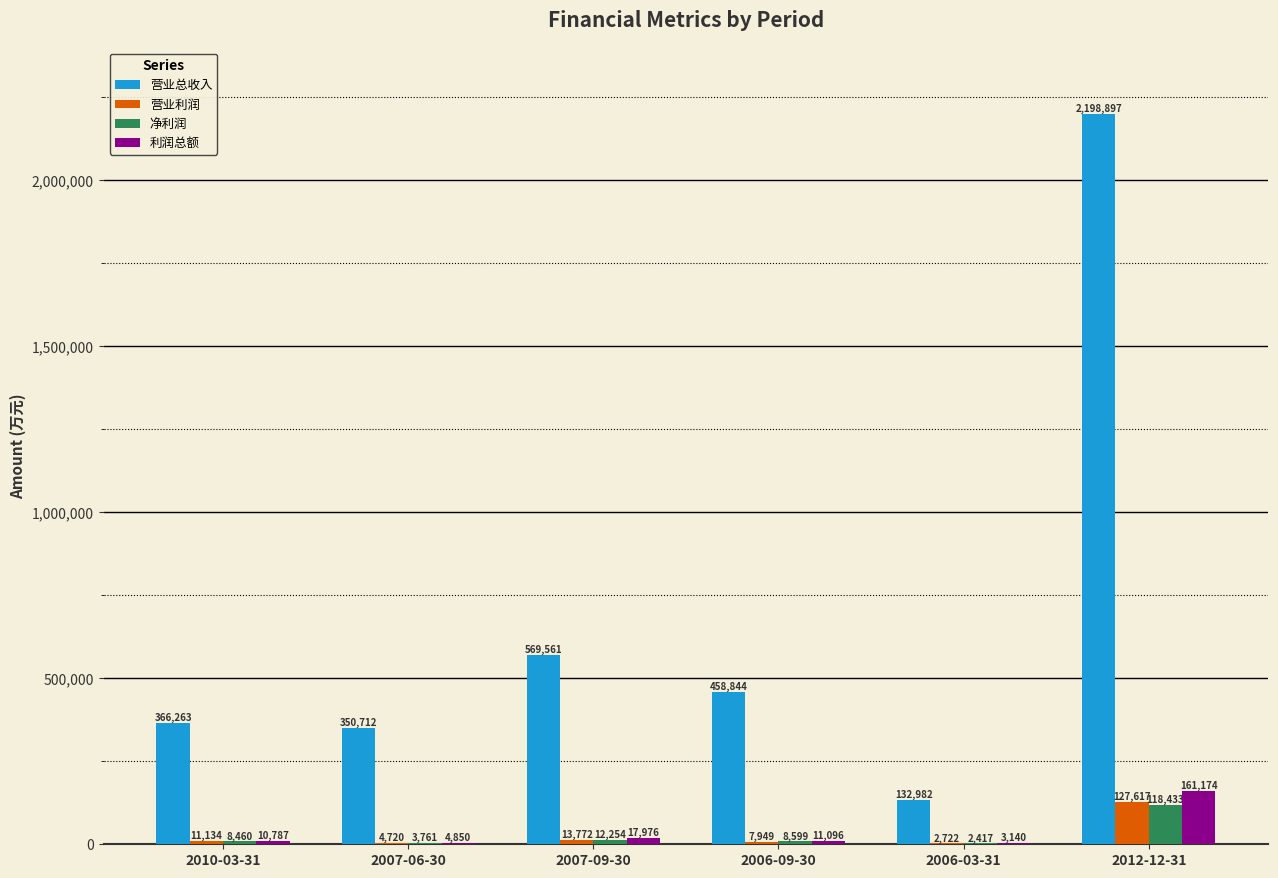

True or false: 利润总额 has a value of 10787 at 2010-03-31.

True